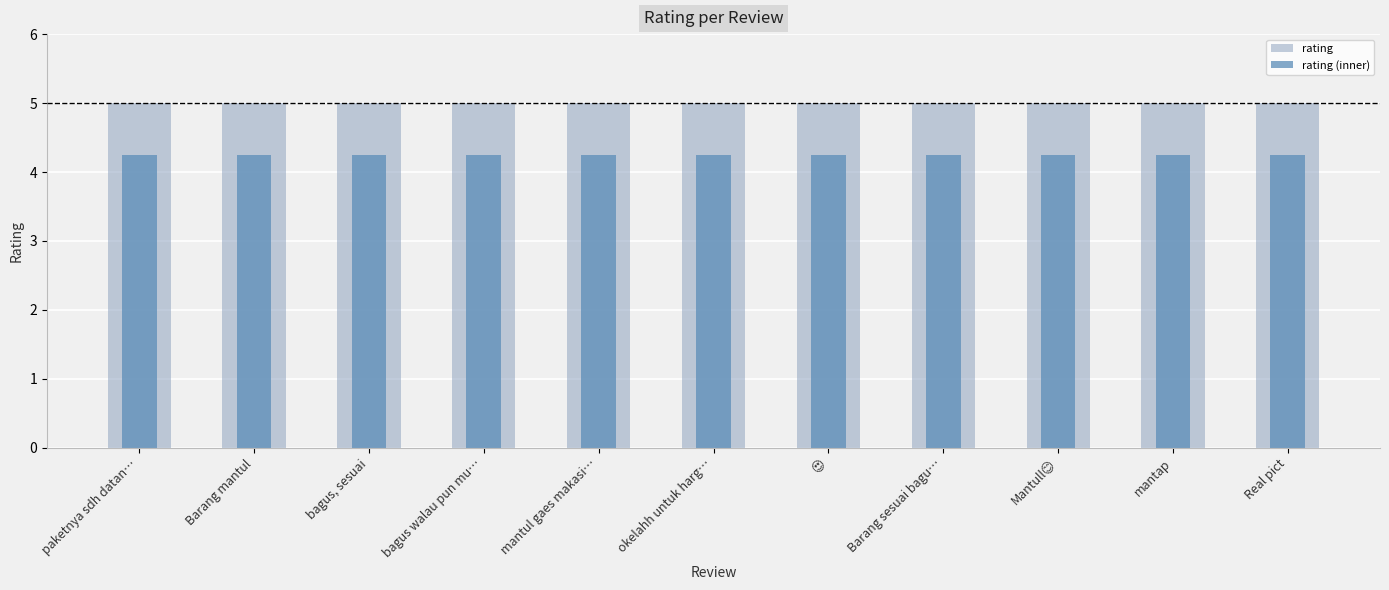

Which series changed the most between mantul gaes makasi… and Mantull😊?

rating